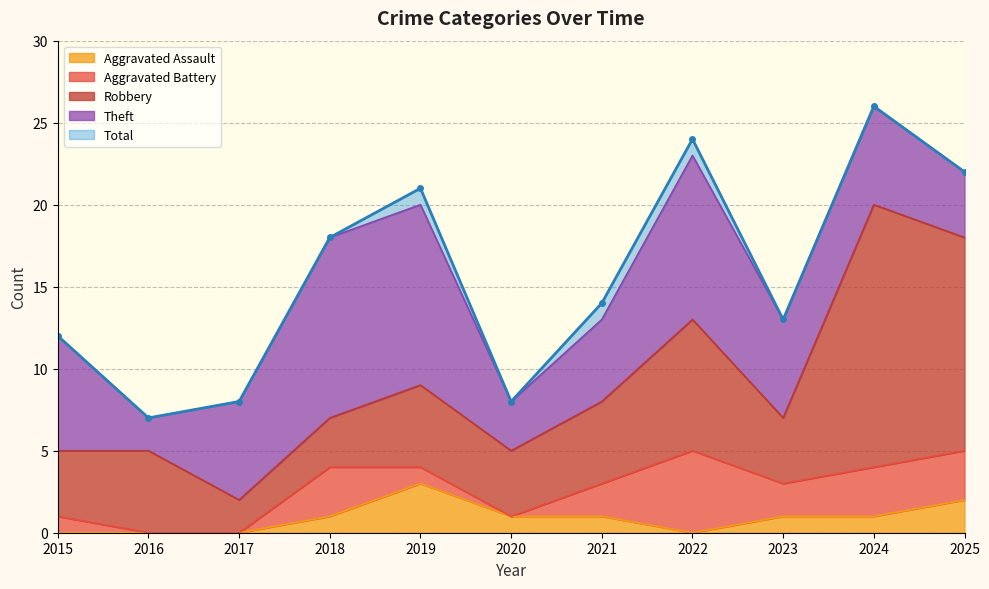

Reading left to right, extract all data points from this chart.

Robbery: 2015=4	2016=5	2017=2	2018=3	2019=5	2020=4	2021=5	2022=8	2023=4	2024=16	2025=13
Theft: 2015=7	2016=2	2017=6	2018=11	2019=11	2020=3	2021=5	2022=10	2023=6	2024=6	2025=4
Aggravated Assault: 2015=0	2016=0	2017=0	2018=1	2019=3	2020=1	2021=1	2022=0	2023=1	2024=1	2025=2
Aggravated Battery: 2015=1	2016=0	2017=0	2018=3	2019=1	2020=0	2021=2	2022=5	2023=2	2024=3	2025=3
Total: 2015=12	2016=7	2017=8	2018=18	2019=21	2020=8	2021=14	2022=24	2023=13	2024=26	2025=22